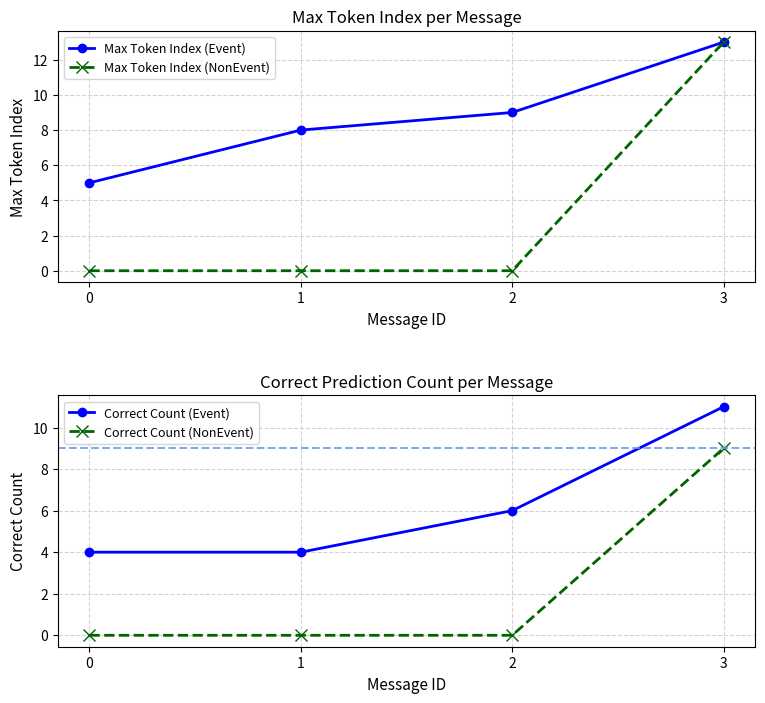

The value of Correct Count (NonEvent) at 0 is 6. True or false?

False